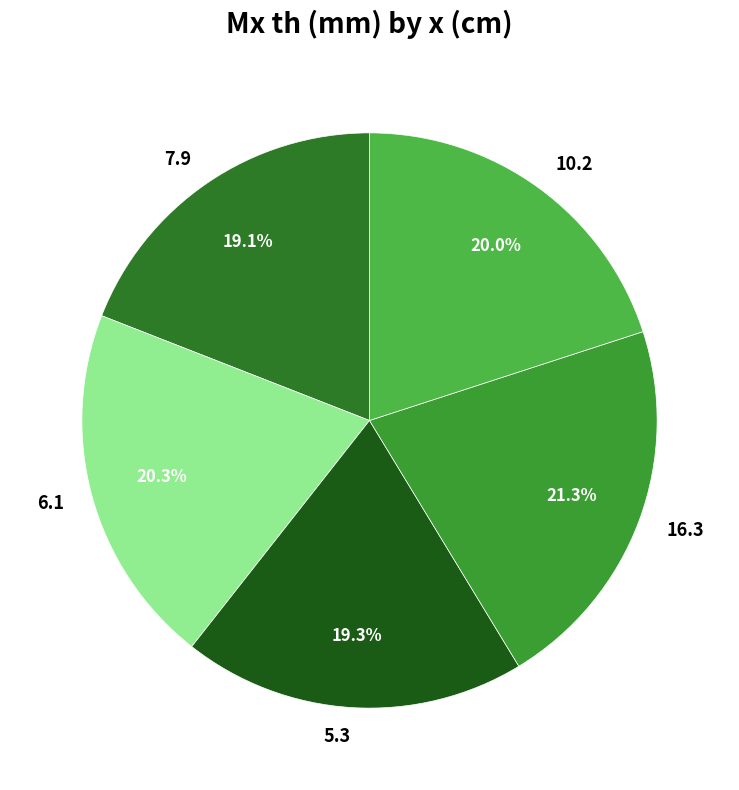

What percentage is the 10.2 slice, to the nearest percent?

20%